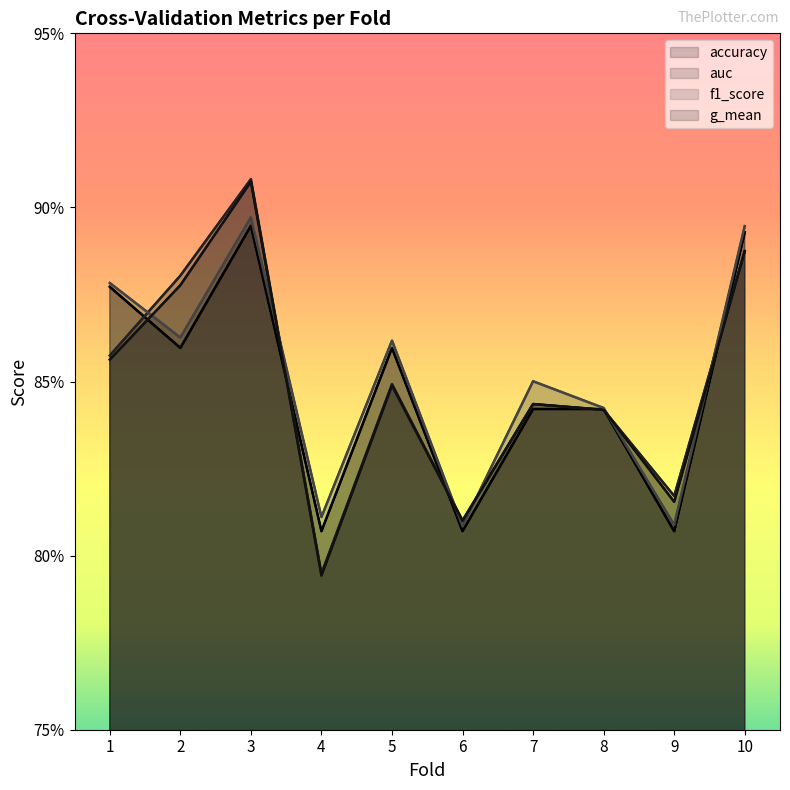

The auc series shows 1.4 at 6. True or false?

False